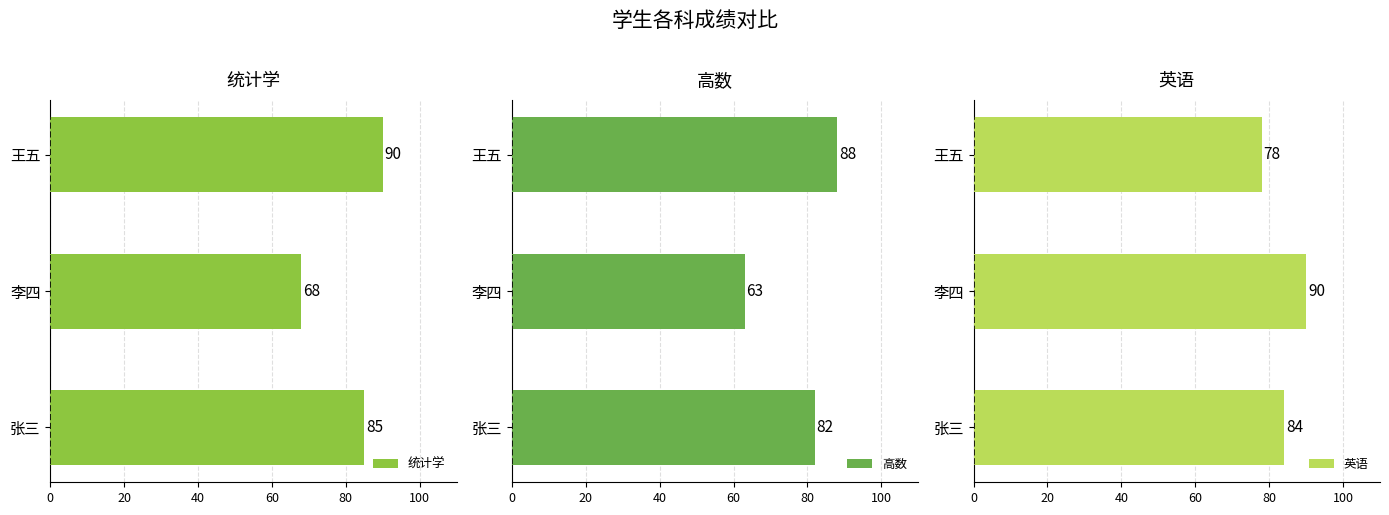

What are all the series names shown in the legend?

统计学, 高数, 英语